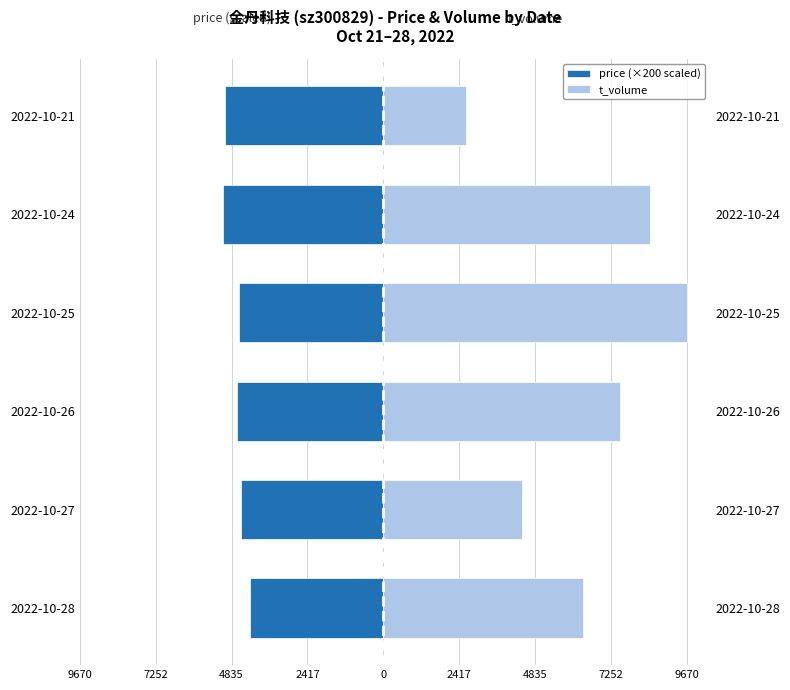

How many data points in t_volume are above 7540?

2